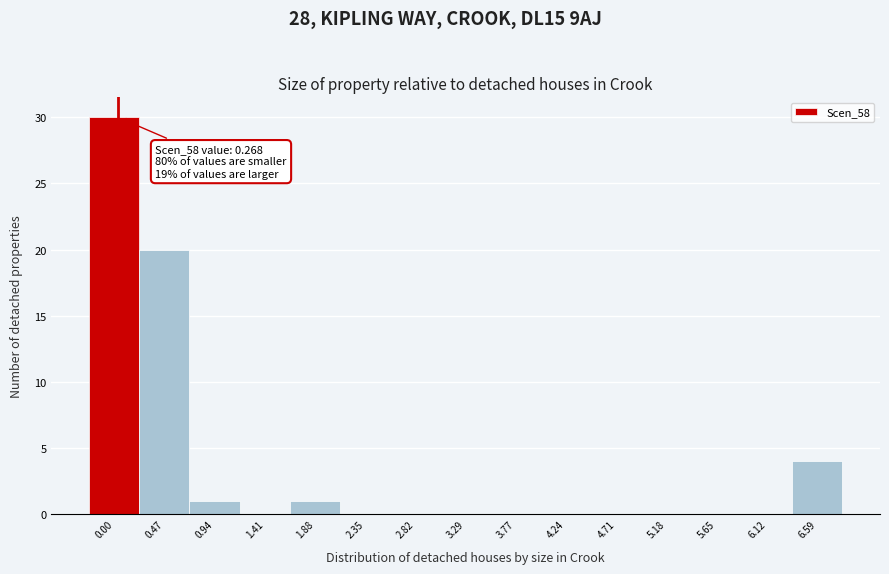

Reading left to right, list all the values displayed in this chart.

0.00=30	0.47=20	0.94=1	1.41=0	1.88=1	2.35=0	2.82=0	3.29=0	3.77=0	4.24=0	4.71=0	5.18=0	5.65=0	6.12=0	6.59=4